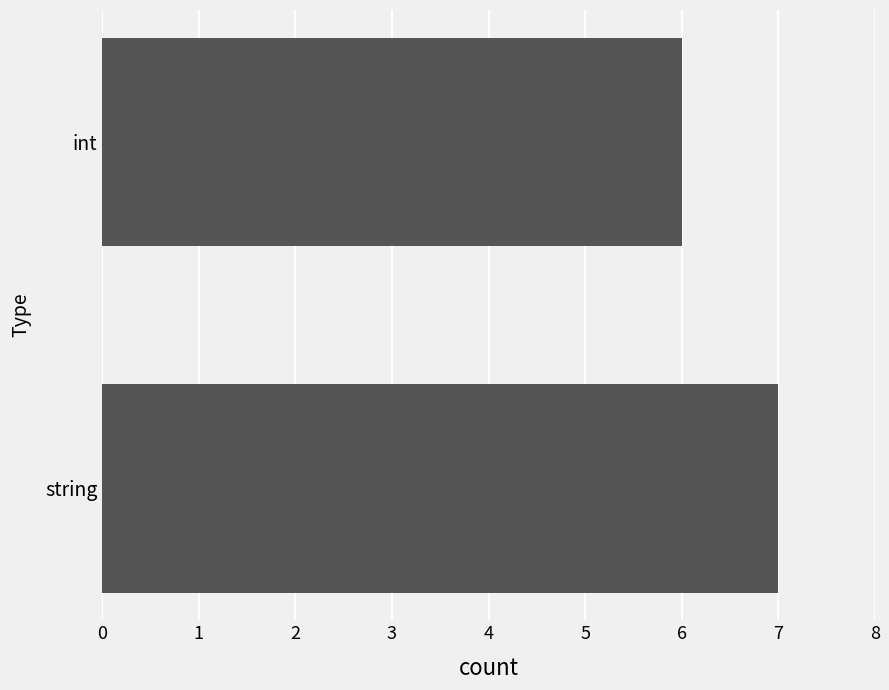

What is the difference between the maximum and minimum values?

1